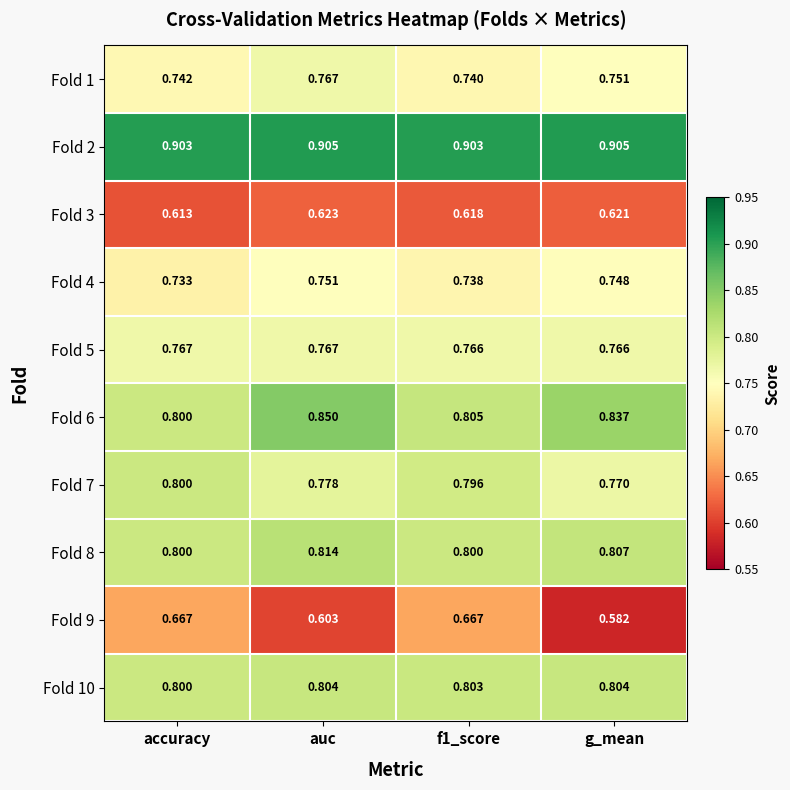

Which category has the lowest value in the Fold 9 series?

g_mean